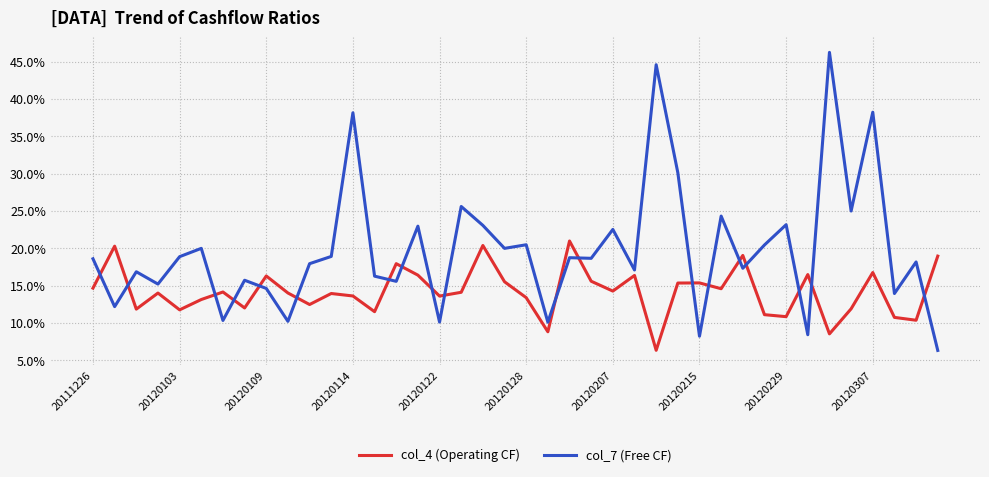

What are all the series names shown in the legend?

col_4 (Operating CF), col_7 (Free CF)